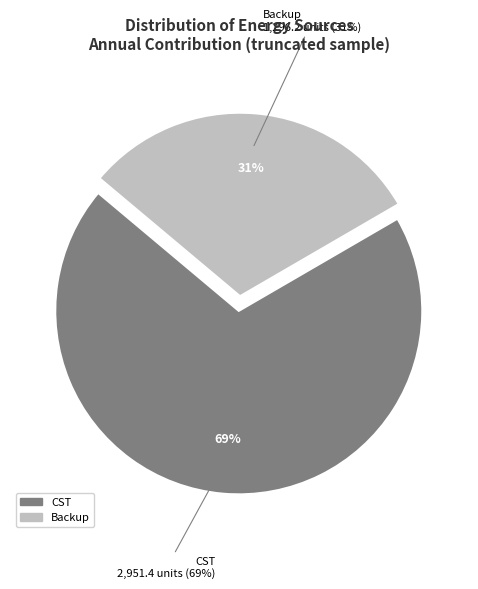

What is the majority slice?

CST